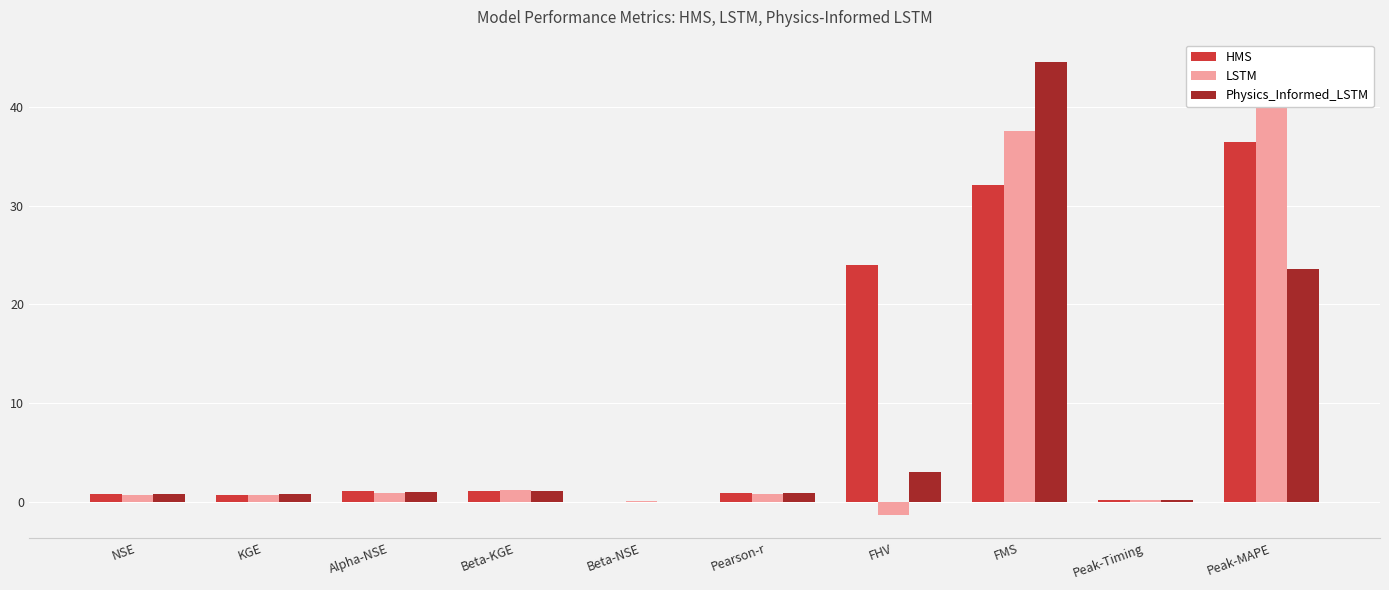

How many groups of bars are there?

10